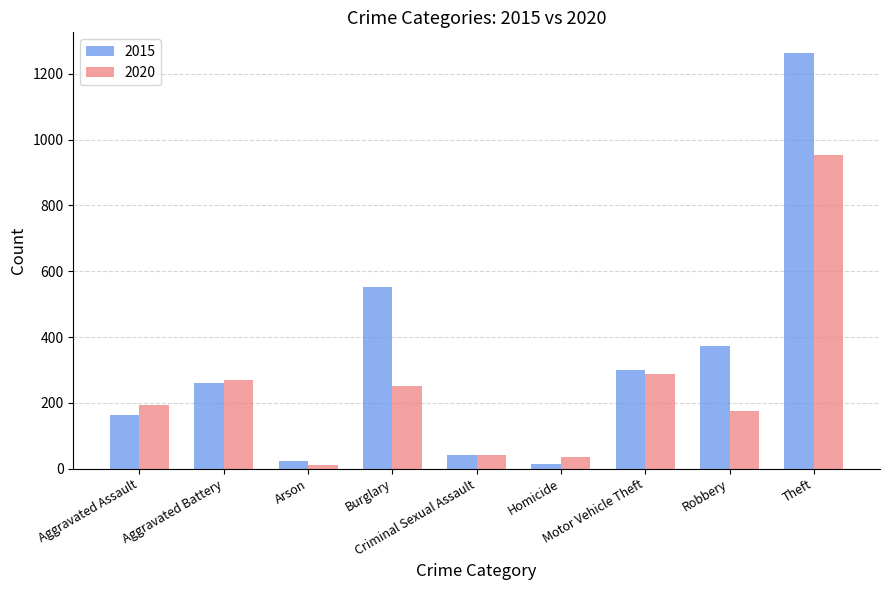

Read the 2015 value at Arson, to the nearest 10.

20